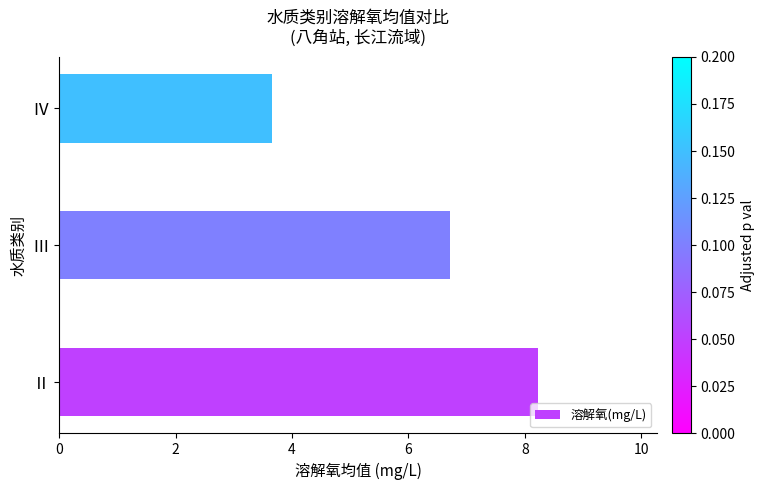

What is the greatest value displayed?

8.2